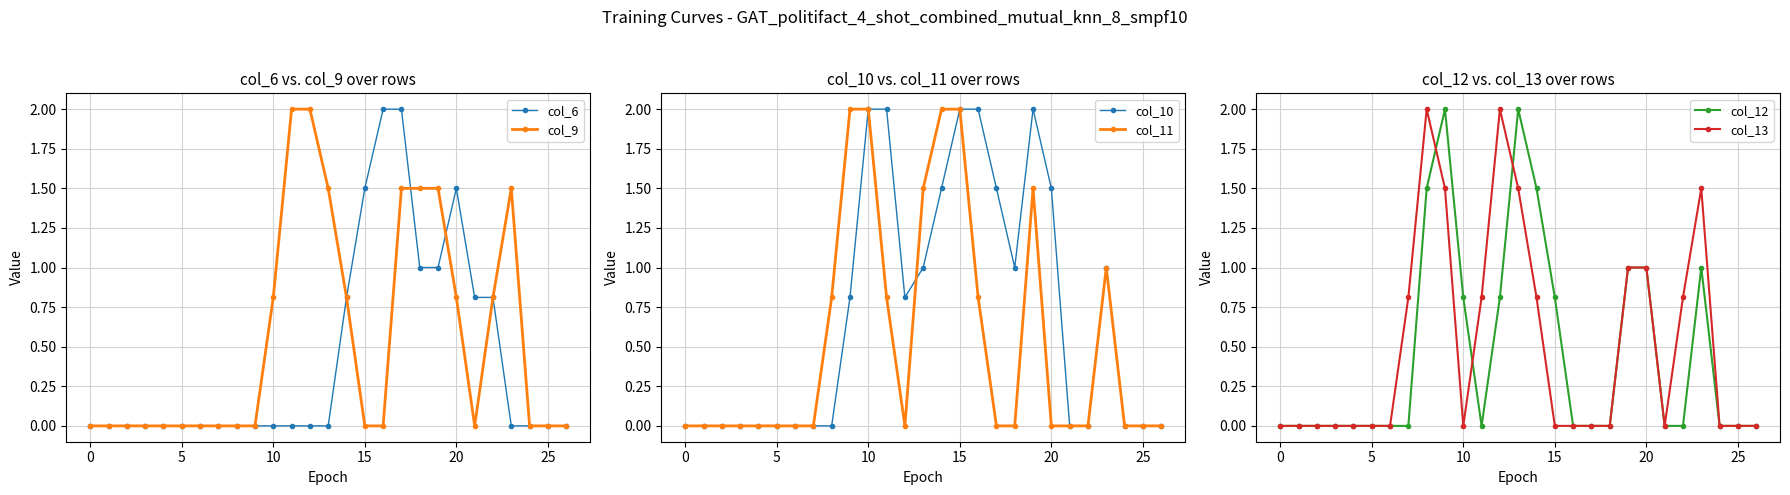

How many distinct data groups are displayed?

6